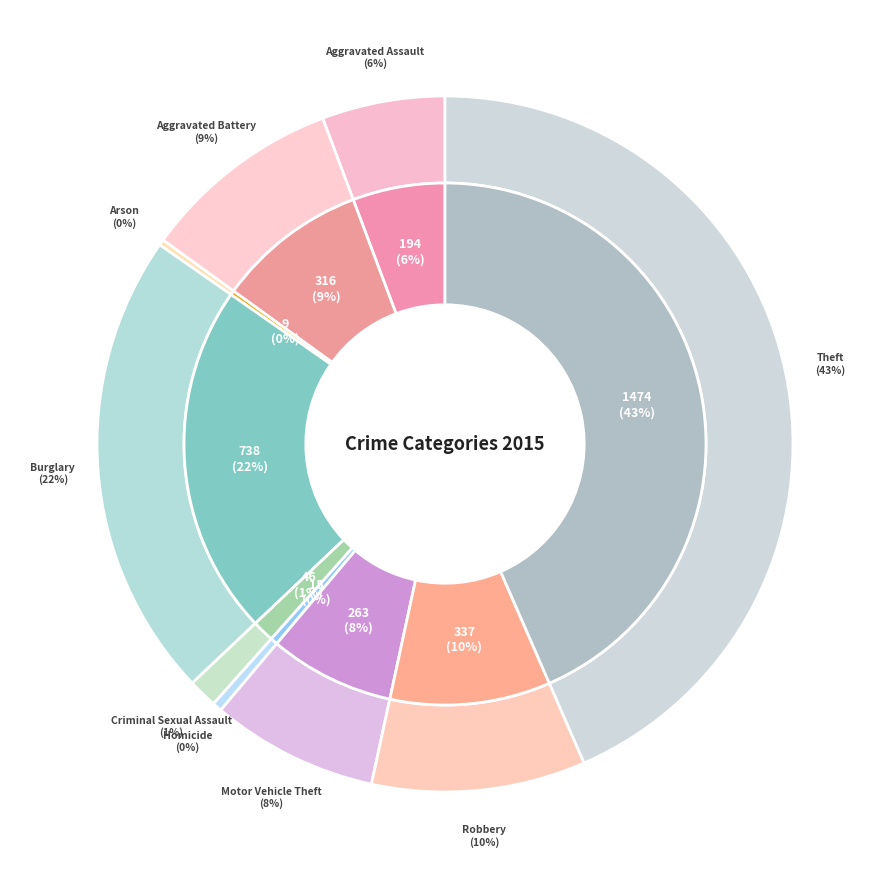

Which category has the biggest portion of the pie?

Theft